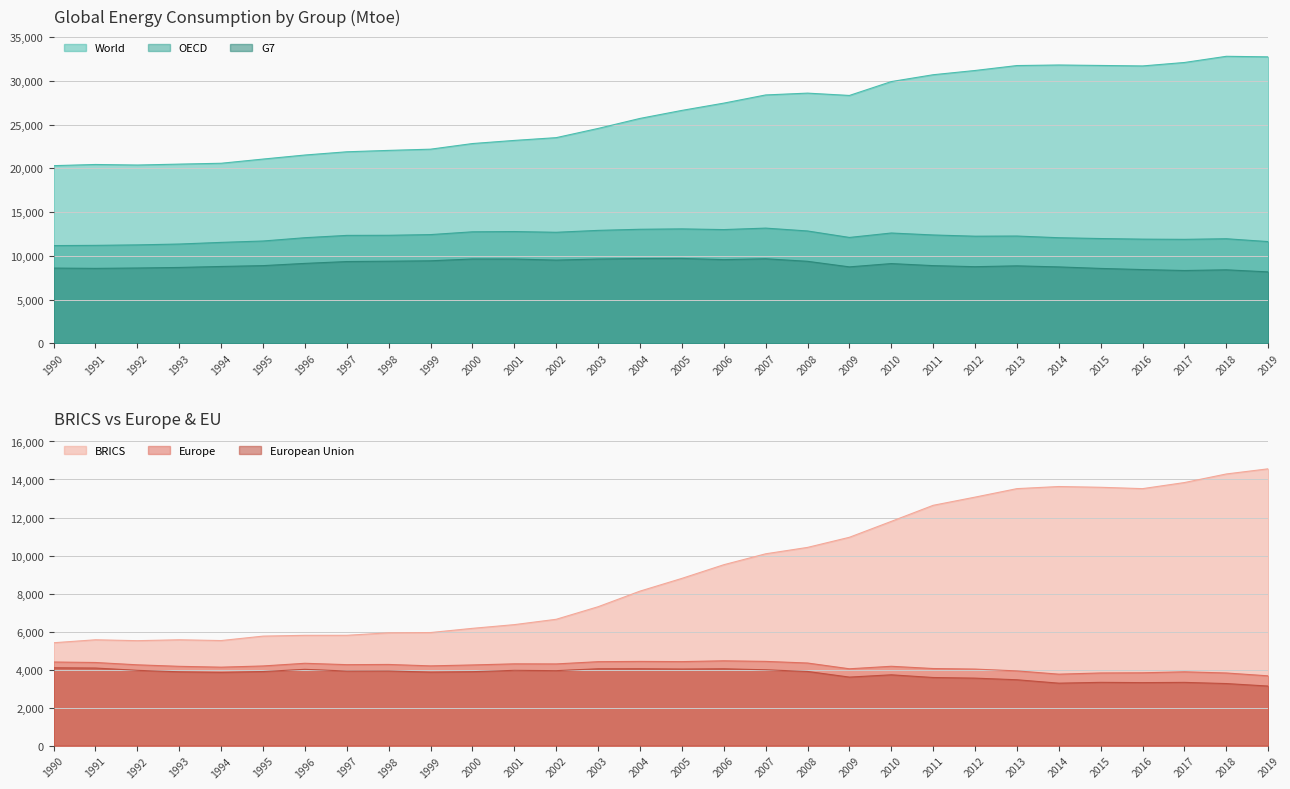

What is the sum of the G7 values at 2017 and 1993?

17011.0